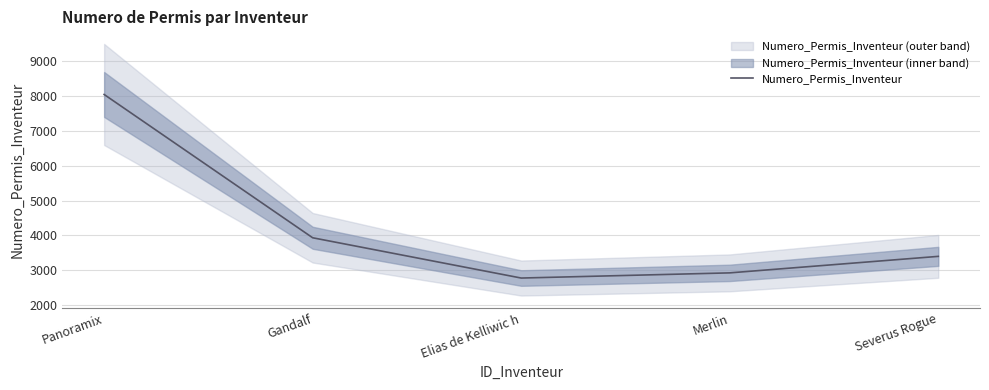

At which label does the data first exceed 3403?

Panoramix